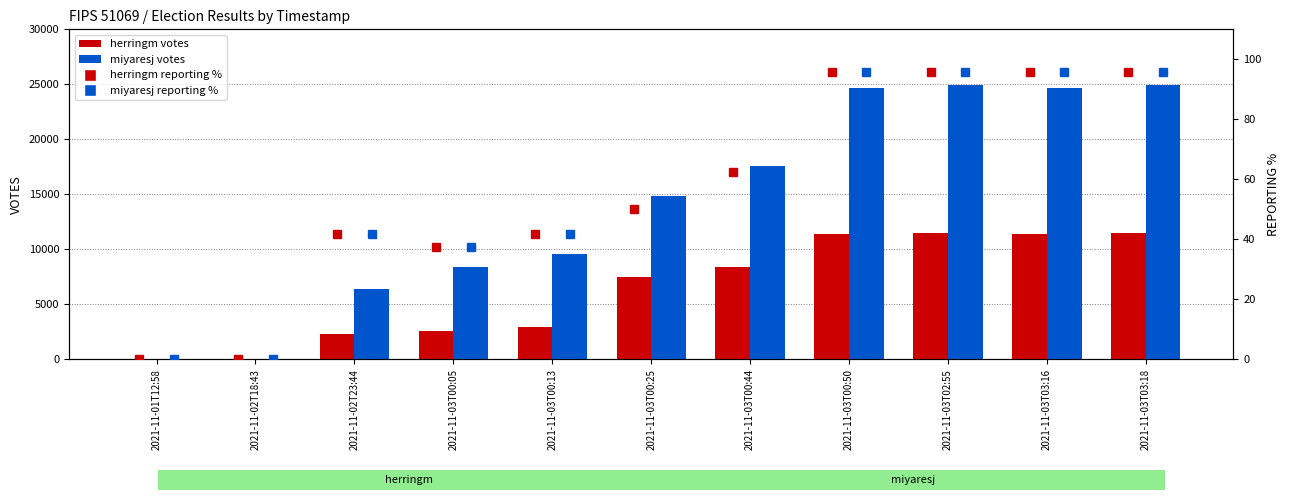

At how many categories does at least one series exceed 2326?

9